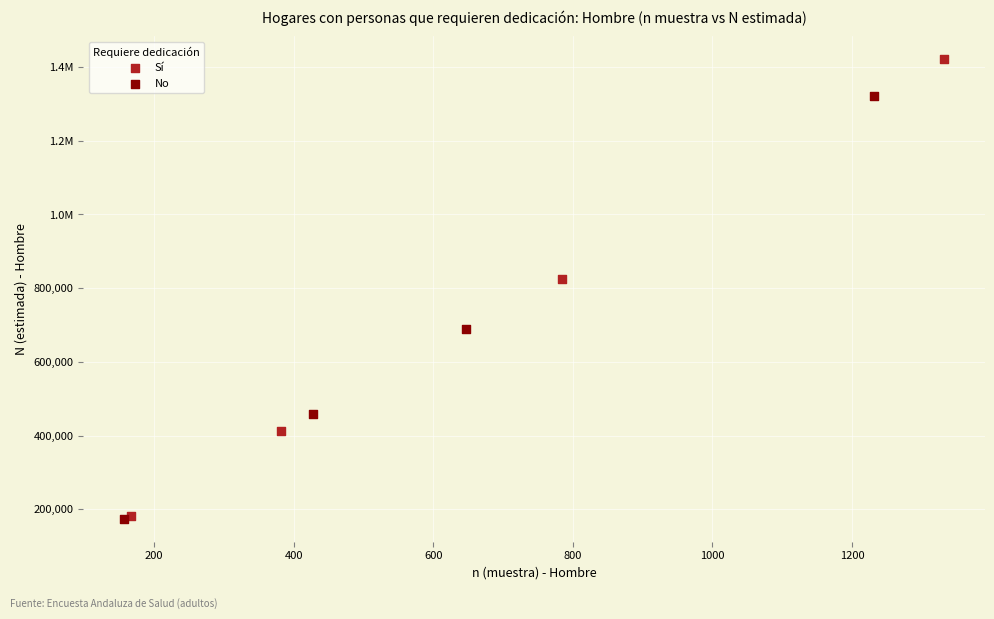

What are all the series names shown in the legend?

Sí, No